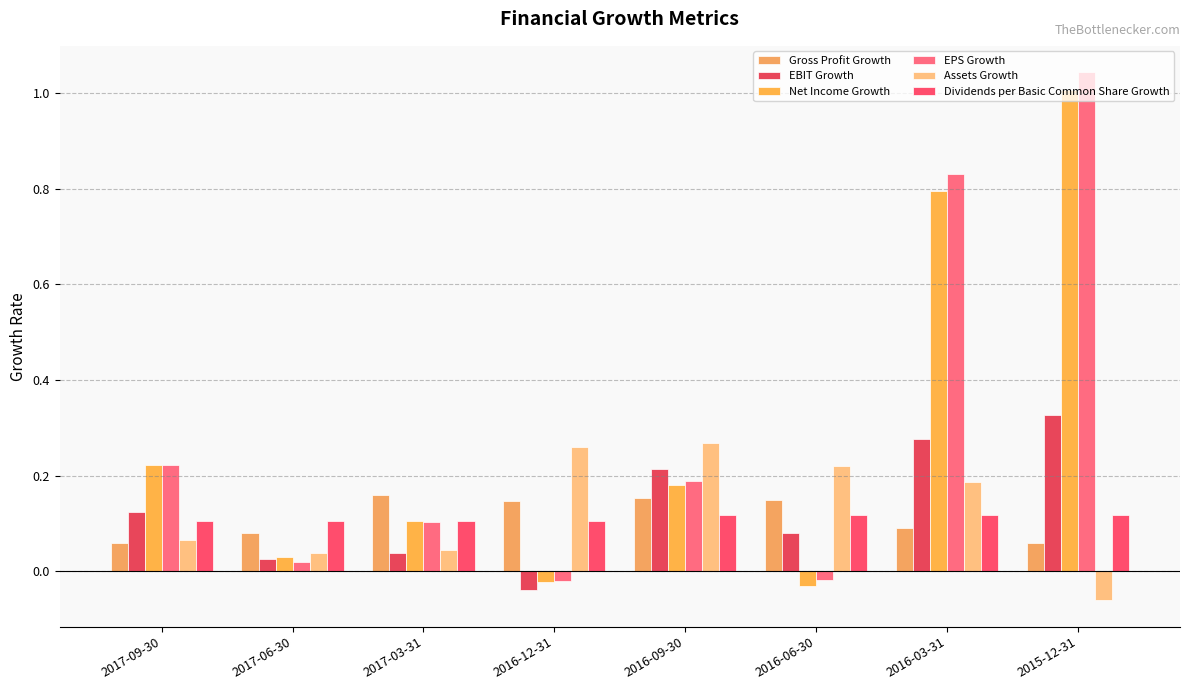

Which category has the highest value across all series?

2015-12-31